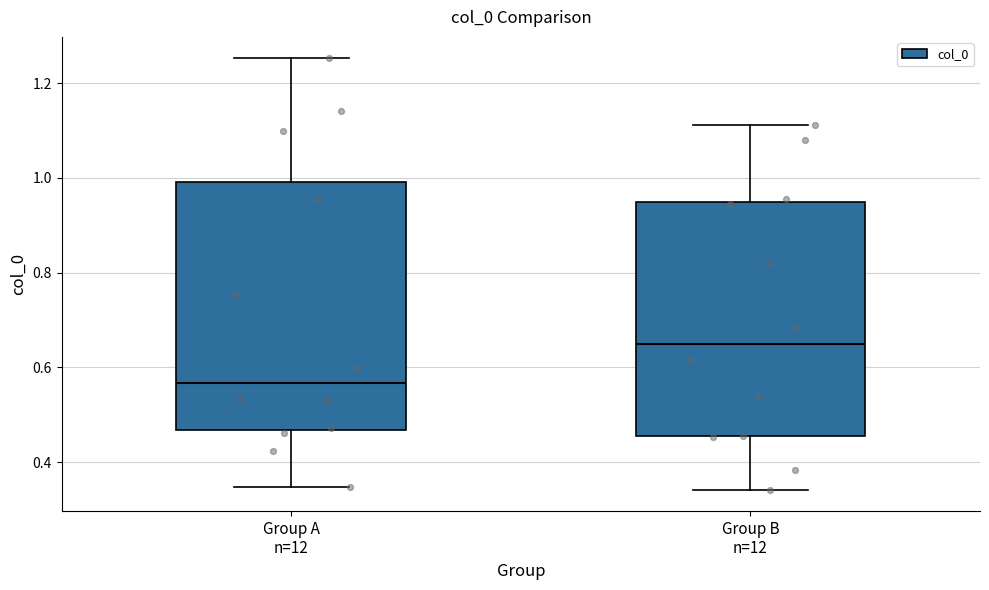

Reading left to right, transcribe this box plot: for each box, give where its median line is, the range the box spans, and where its two whiskers end, as read against the y-axis. The values are not printed on the chart, so give them approximately, as read against the axis.

Group A n=12: median 0.56, box 0.46 to 1.00, whiskers 0.34 to 1.26
Group B n=12: median 0.66, box 0.46 to 0.94, whiskers 0.34 to 1.12